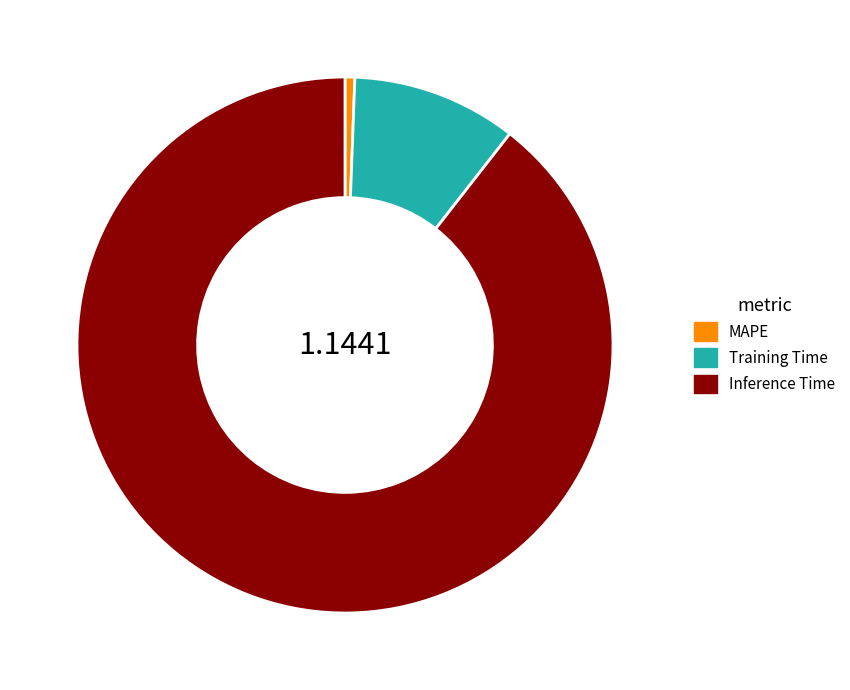

What is the largest slice in the pie chart?

Inference Time